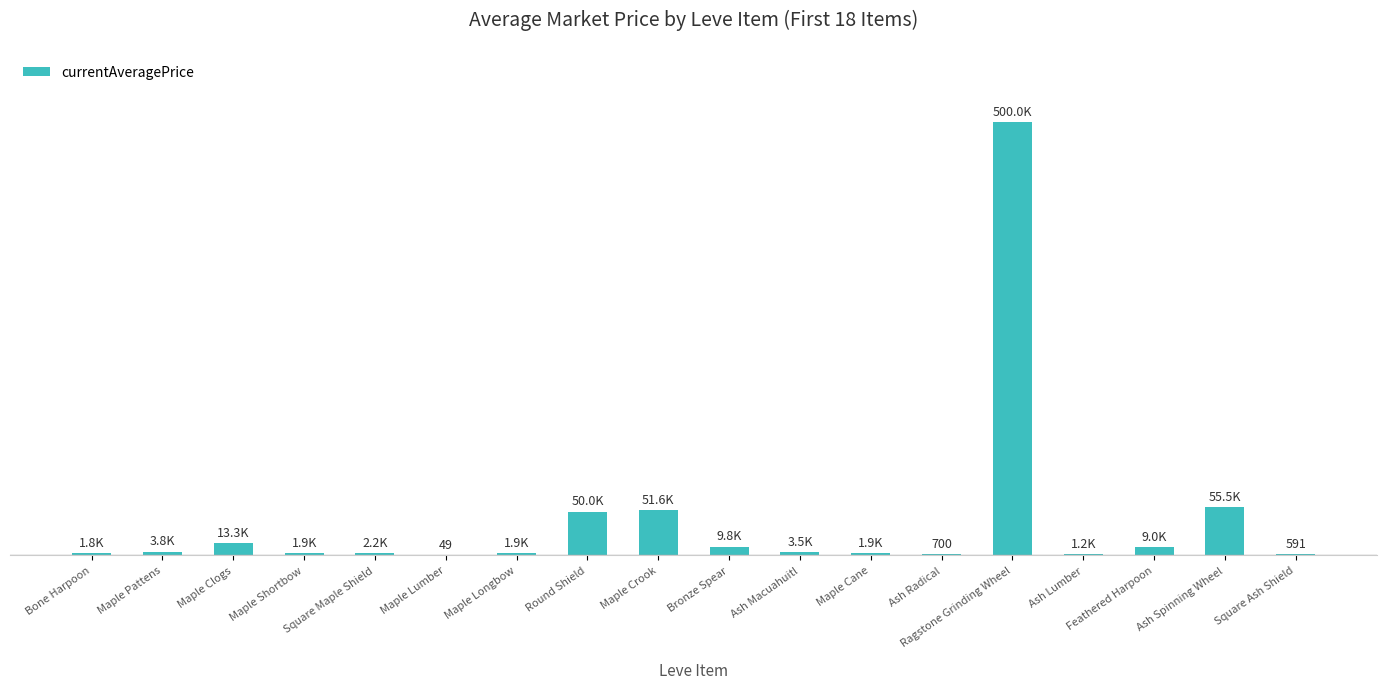

What is the label of the 7th bar from the right?

Maple Cane